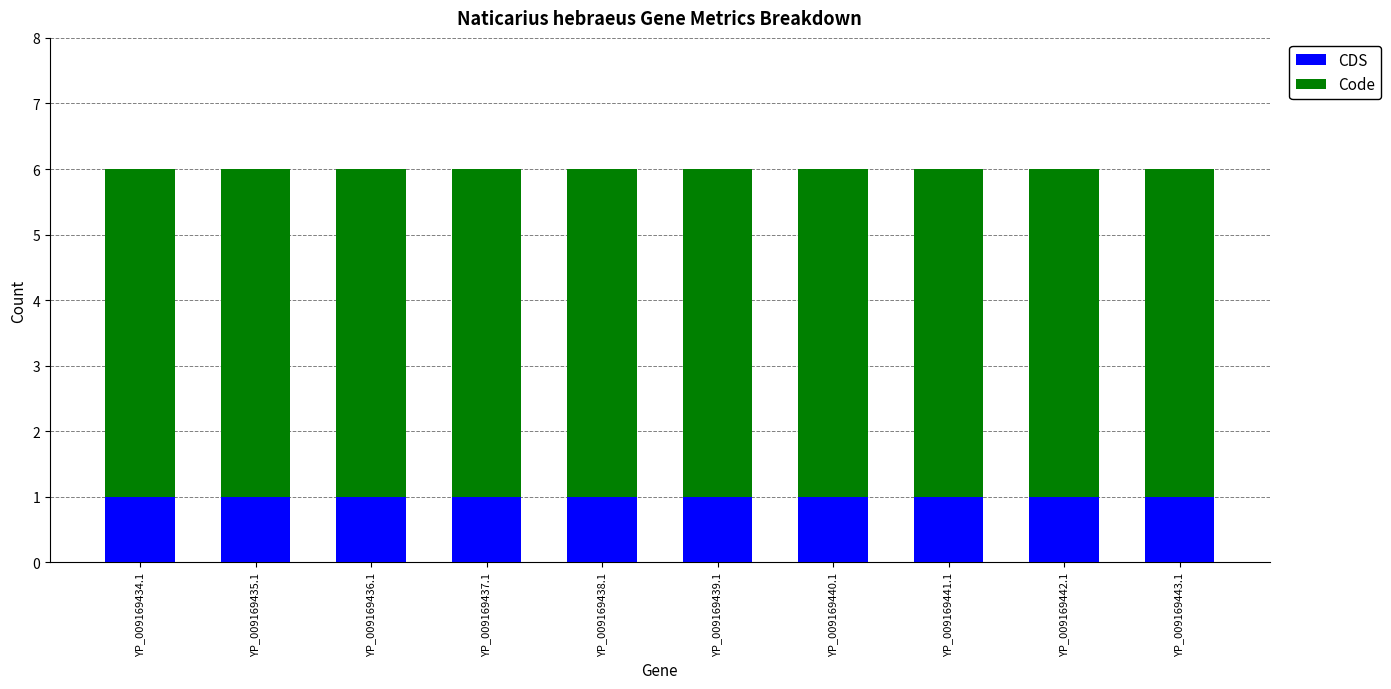

What is the total value across all series at YP_009169439.1?

6